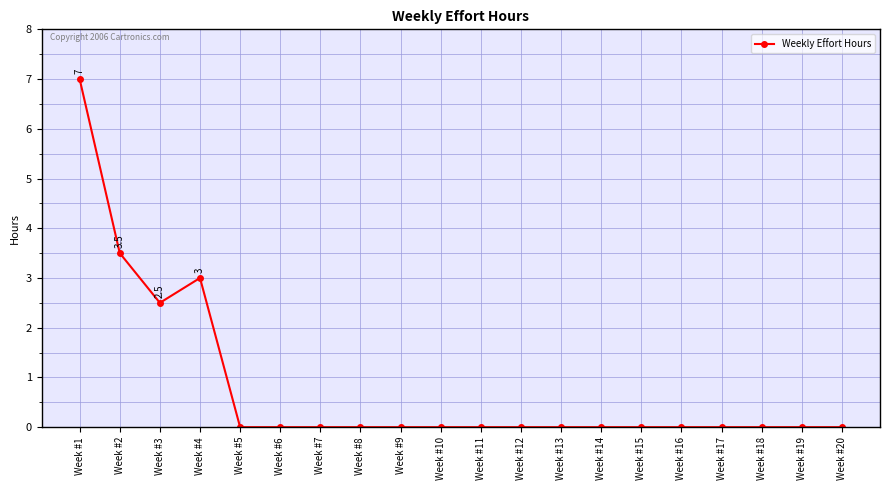

What is the greatest value displayed?

7.0